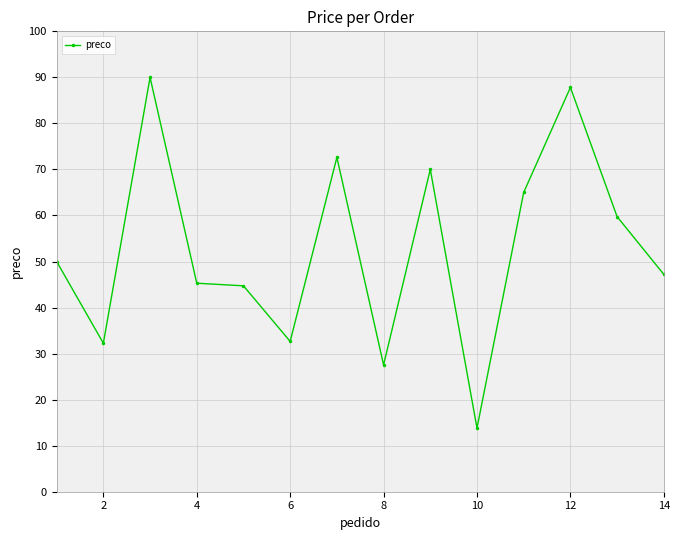

What is the value of the 3rd point from the left?

90.0